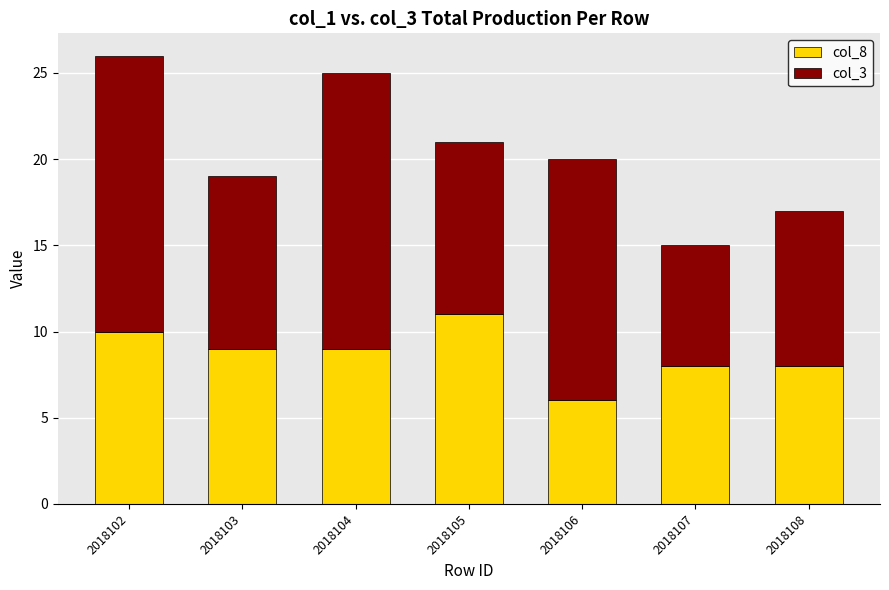

Are the bars horizontal?

No